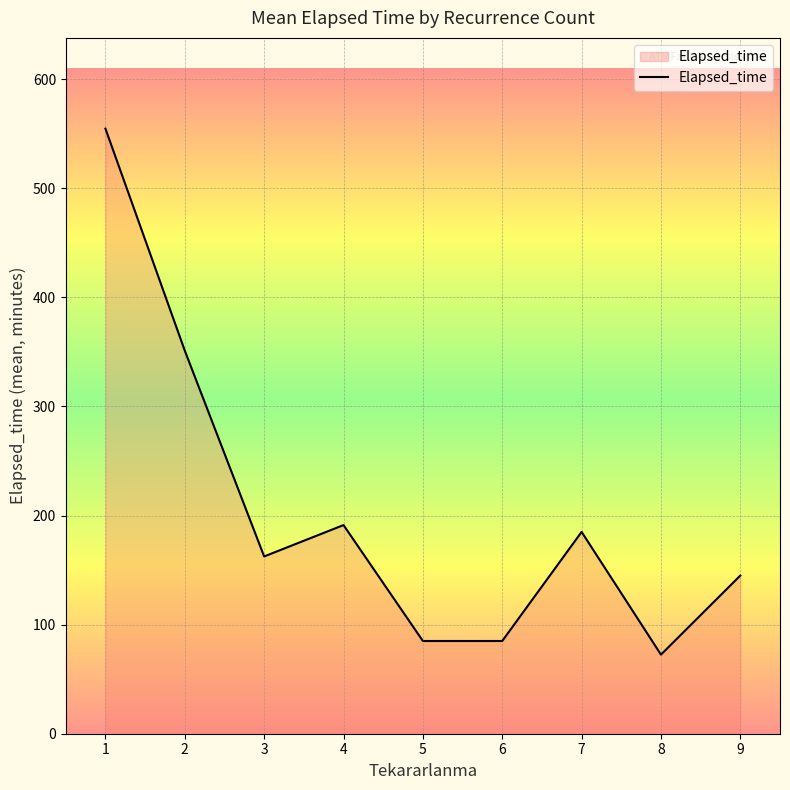

Where is the data nearest to the value 313?

2